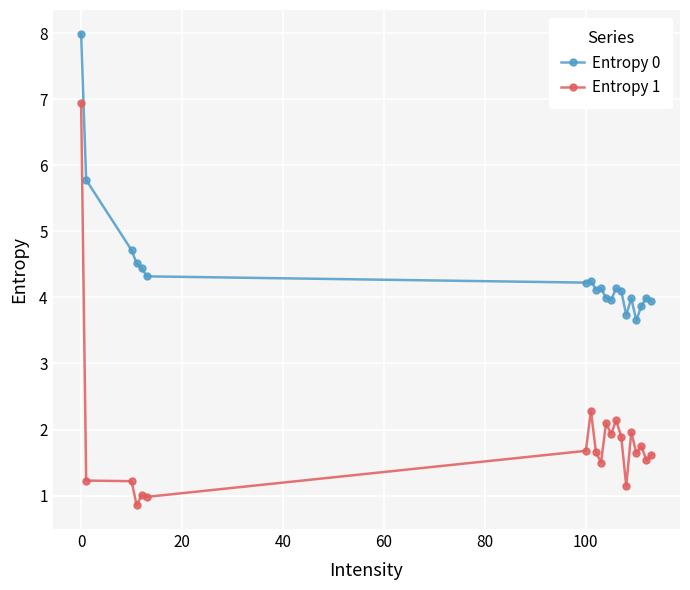

What is the minimum value for Entropy 1?

0.9